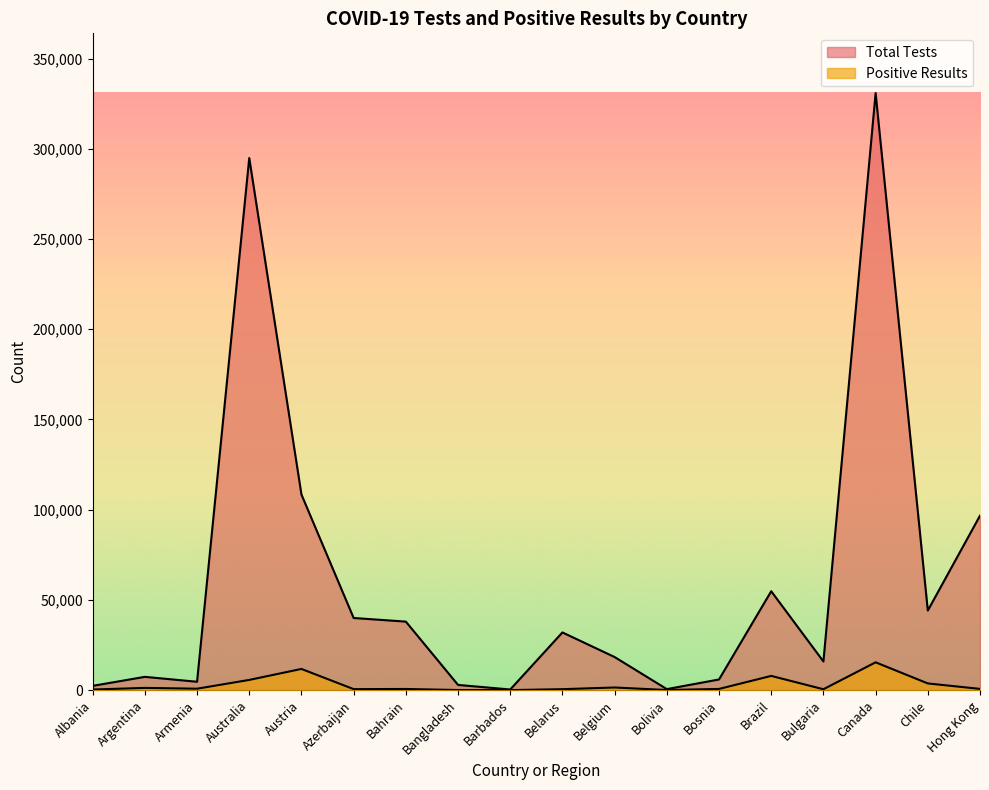

How many lines are shown in the chart?

2